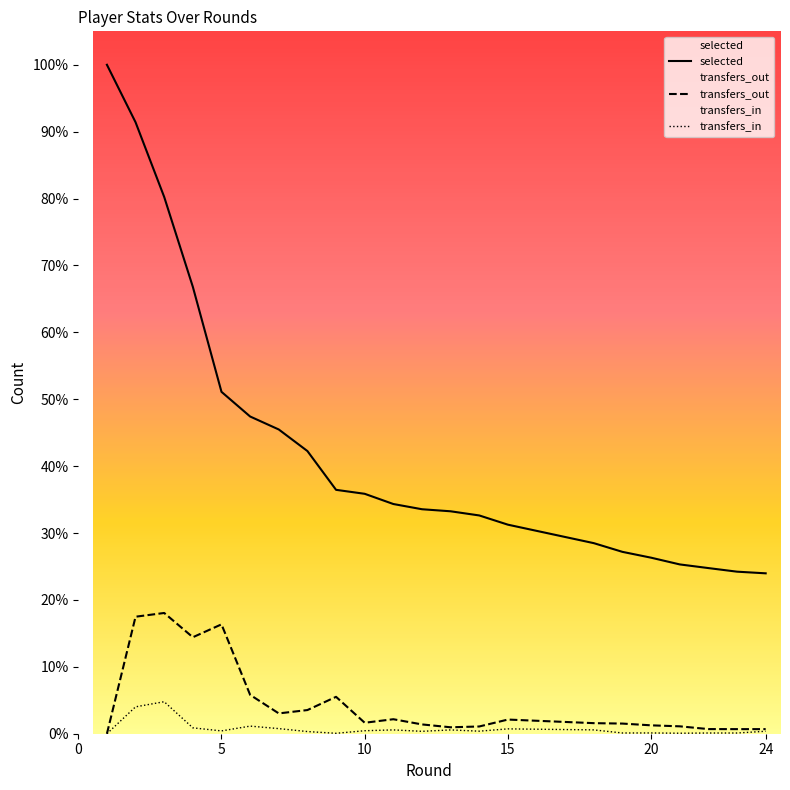

True or false: transfers_in has more than 1 points higher than both neighbors.

True